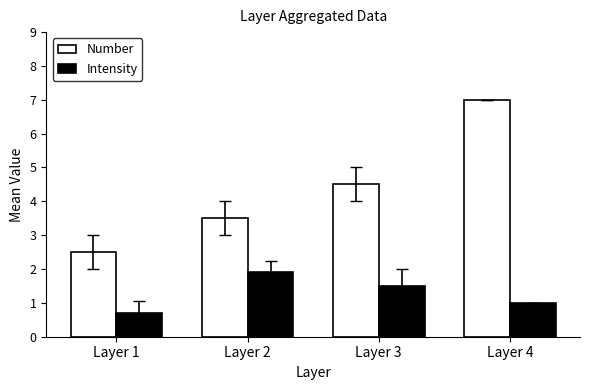

What is the minimum value for Number?

2.5